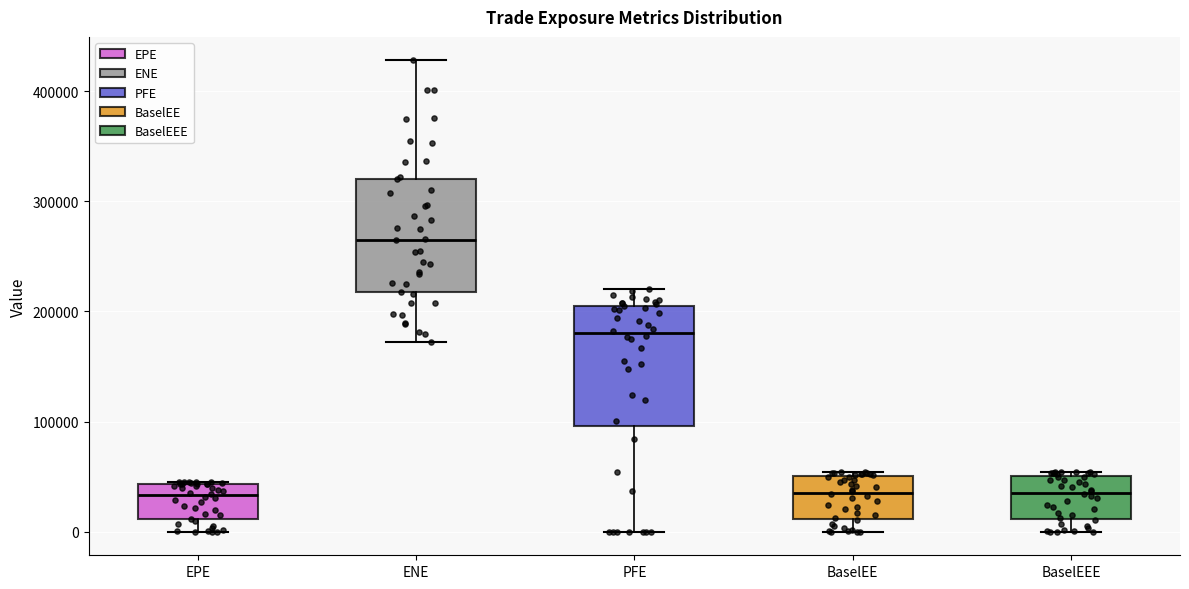

Reading left to right, read every box against the y-axis: the position of its median line, the range the box covers, and the ends of its whiskers. The values are not printed on the chart, so give them approximately, as read against the axis.

EPE: median 30000, box 10000 to 40000, whiskers 0 to 50000
ENE: median 270000, box 220000 to 320000, whiskers 170000 to 430000
PFE: median 180000, box 100000 to 210000, whiskers 0 to 220000
BaselEE: median 40000, box 10000 to 50000, whiskers 0 to 50000 (just above the box's upper edge)
BaselEEE: median 40000, box 10000 to 50000, whiskers 0 to 50000 (just above the box's upper edge)